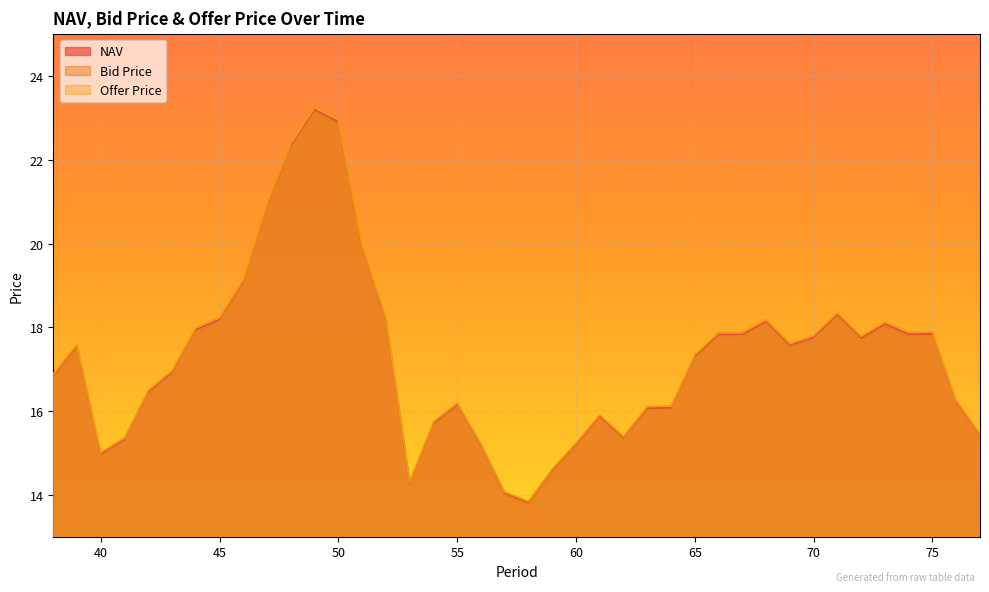

True or false: Offer Price and NAV cross at least once.

False